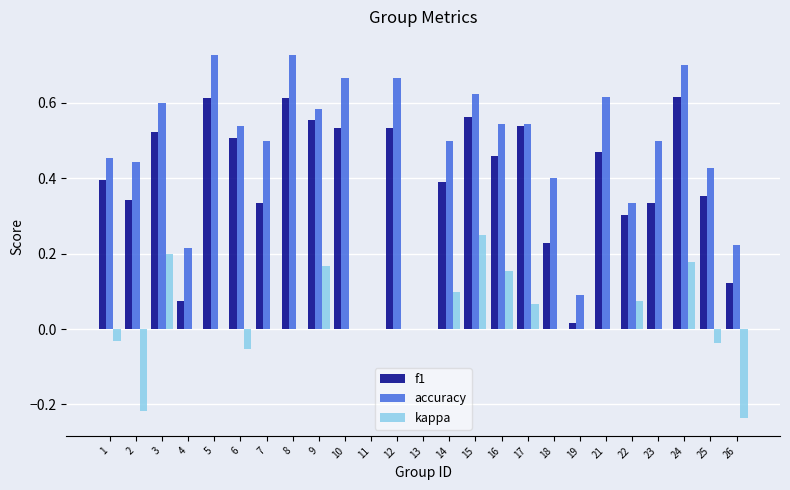

Which category has the highest value in the kappa series?

15